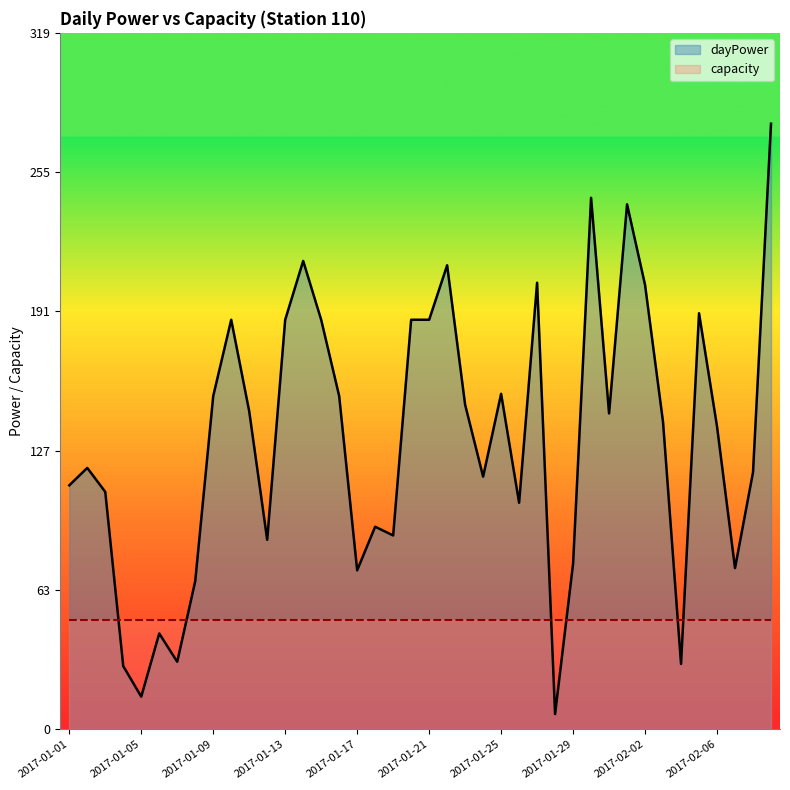

What is the minimum value shown in the chart?

7